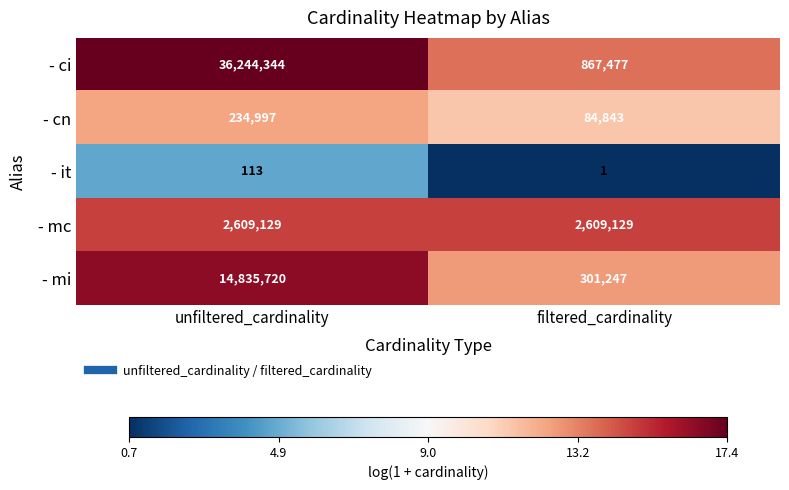

Which label corresponds to the smallest value in the chart?

filtered_cardinality